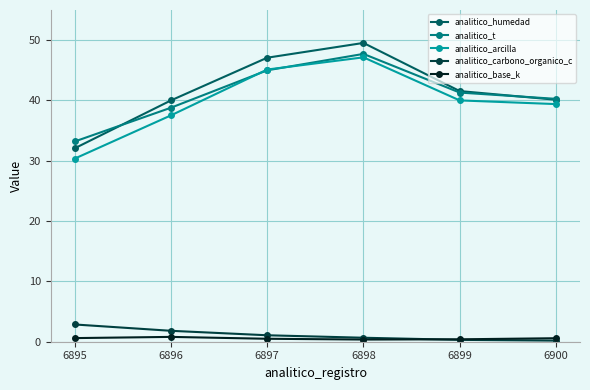

True or false: analitico_carbono_organico_c and analitico_arcilla intersect in this chart.

False